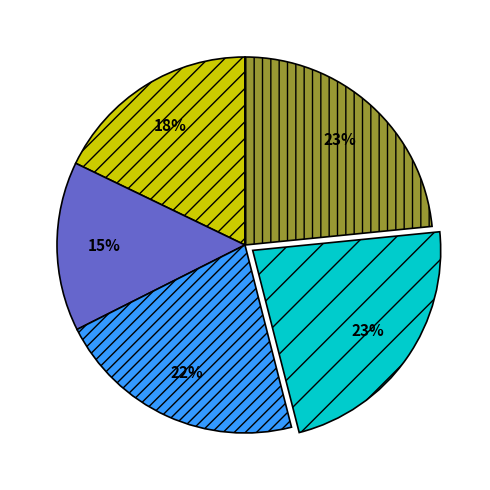

Is there a majority slice in this chart?

No